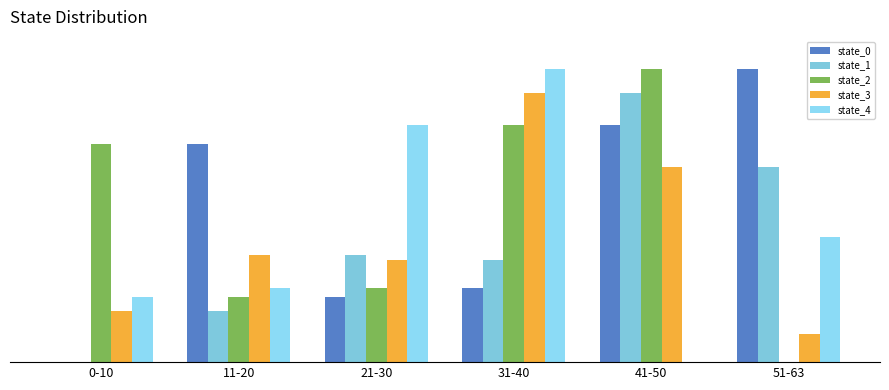

List the labels in order of state_0 value, smallest first.

0-10, 21-30, 31-40, 11-20, 41-50, 51-63